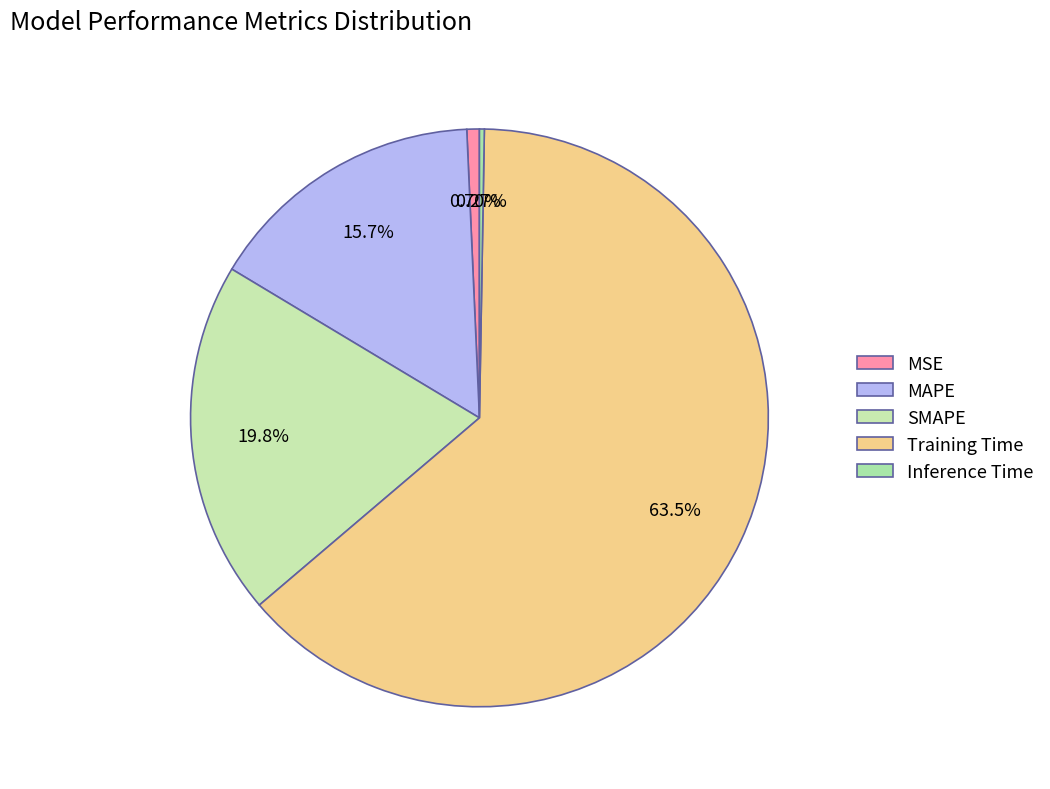

To the nearest percent, what percentage of the pie is SMAPE?

20%